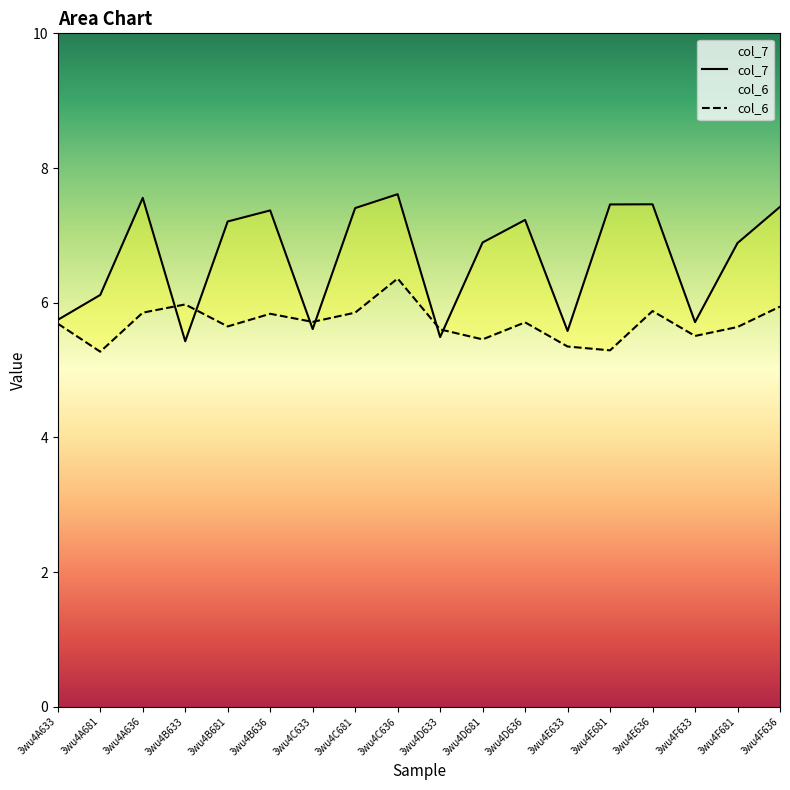

What is the sum of all col_7 values?

120.2